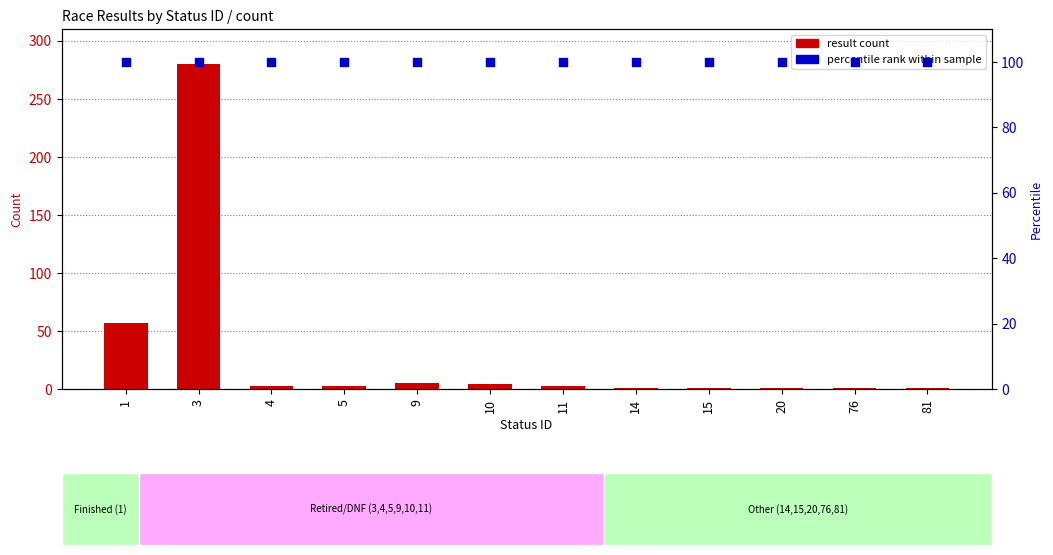

Which series has the widest spread of Y values?

result count